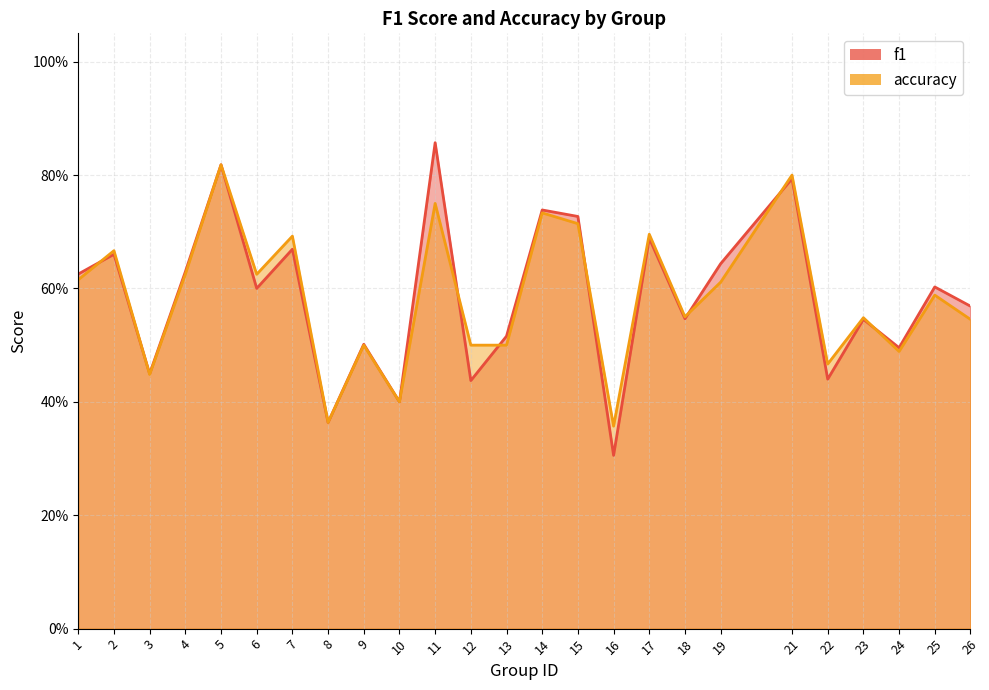

What is the maximum value shown in the chart?

0.9